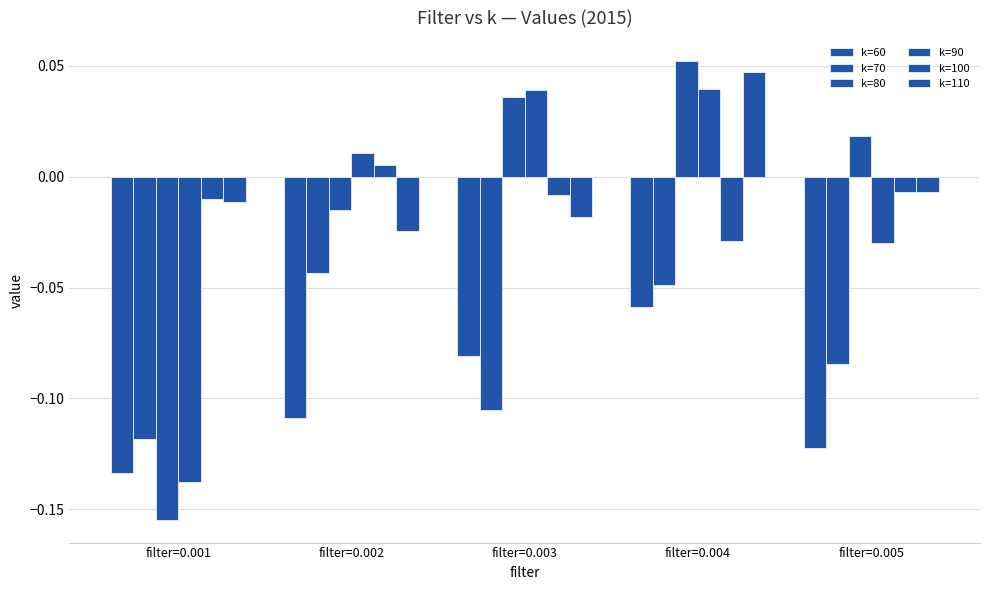

How many bars are there in each group?

6